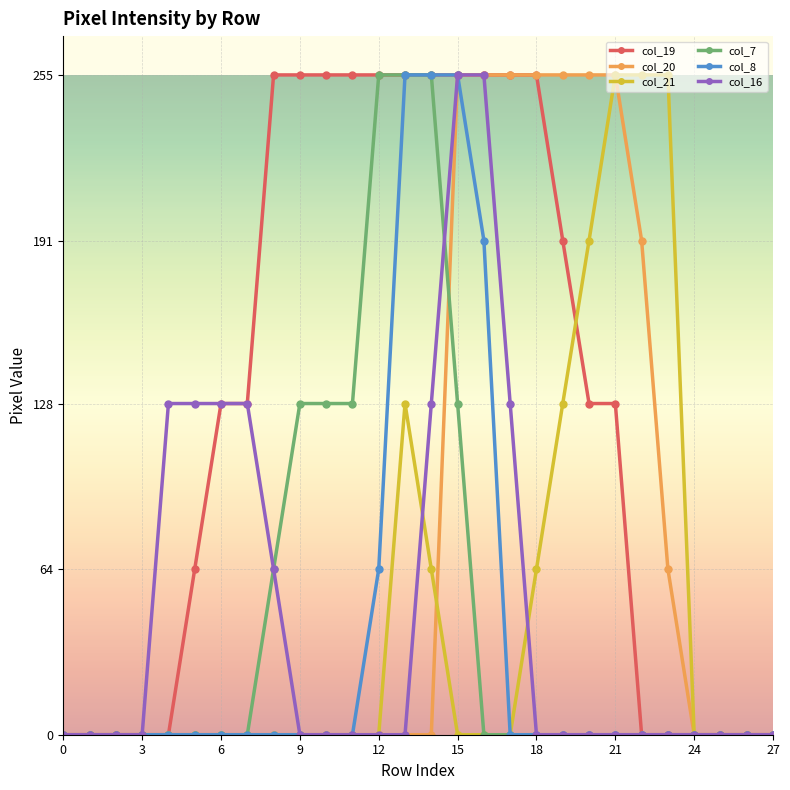

Which series has the largest total across all categories?

col_19